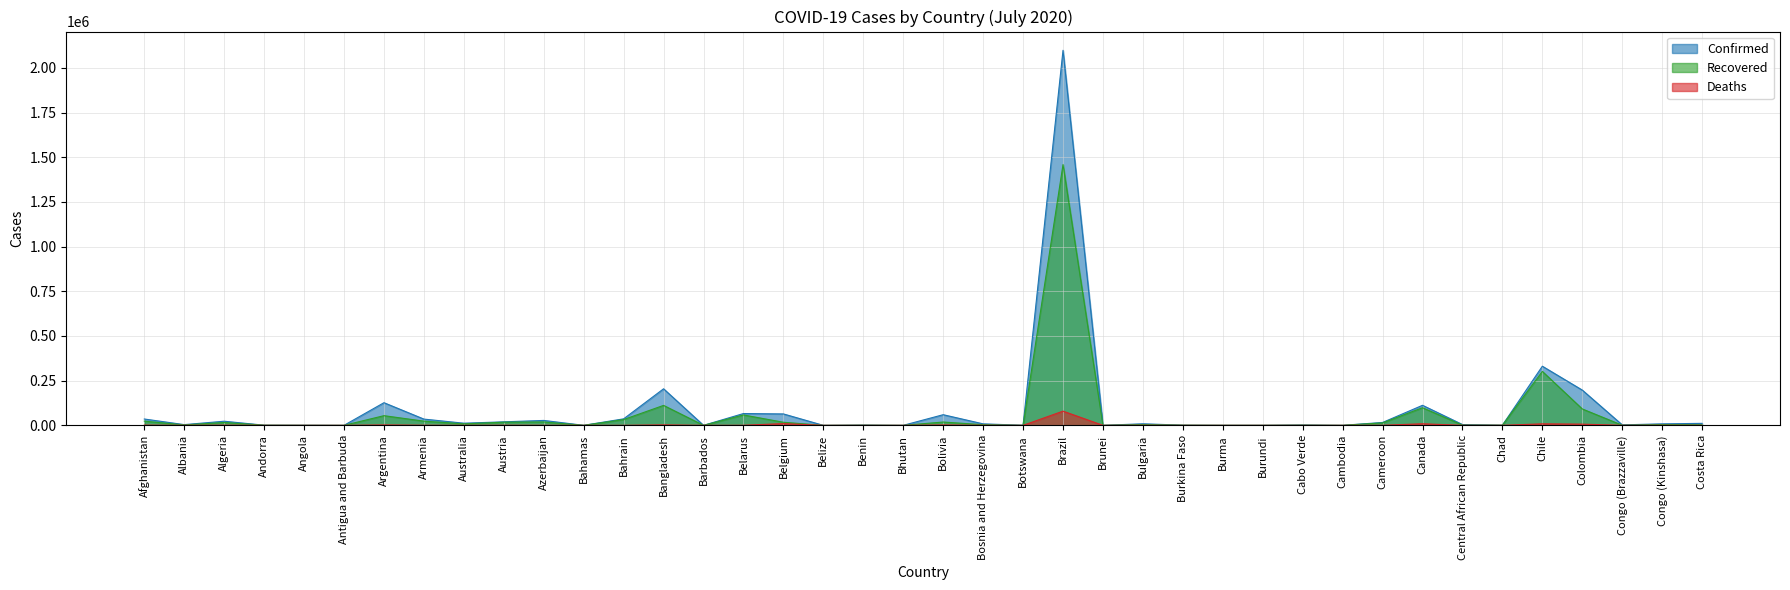

What are all the series names shown in the legend?

Confirmed, Recovered, Deaths